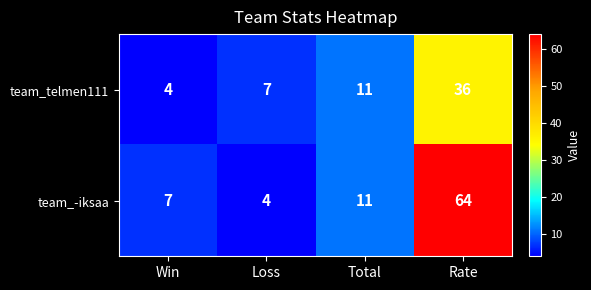

What is the maximum value shown in the chart?

64